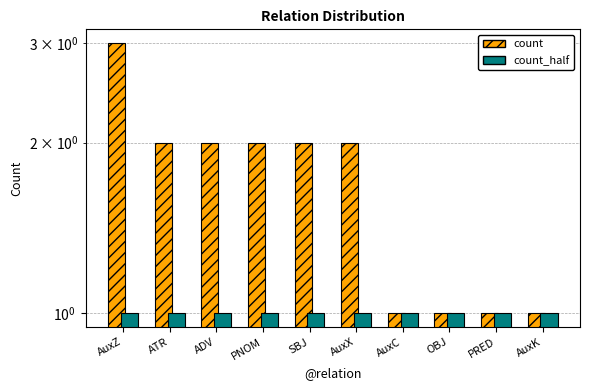

List the series in order of their peak value, highest first.

count, count_half